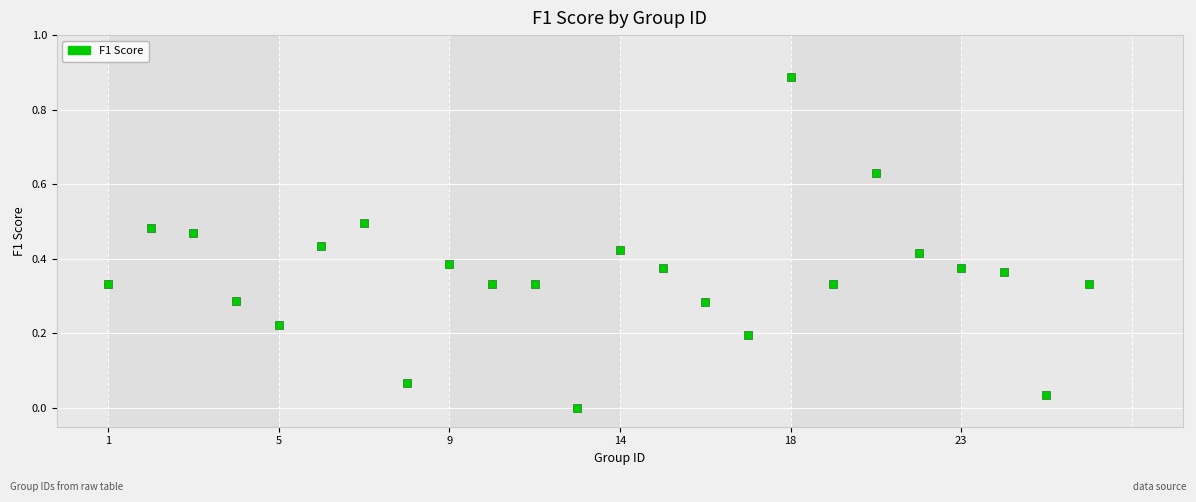

How many data points are displayed?

24